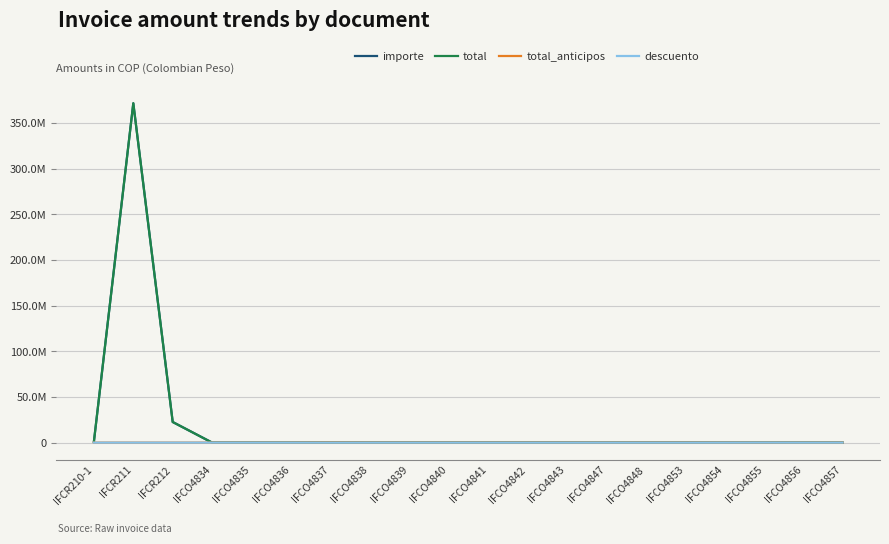

What is the label of the 3rd point from the left?

IFCR212